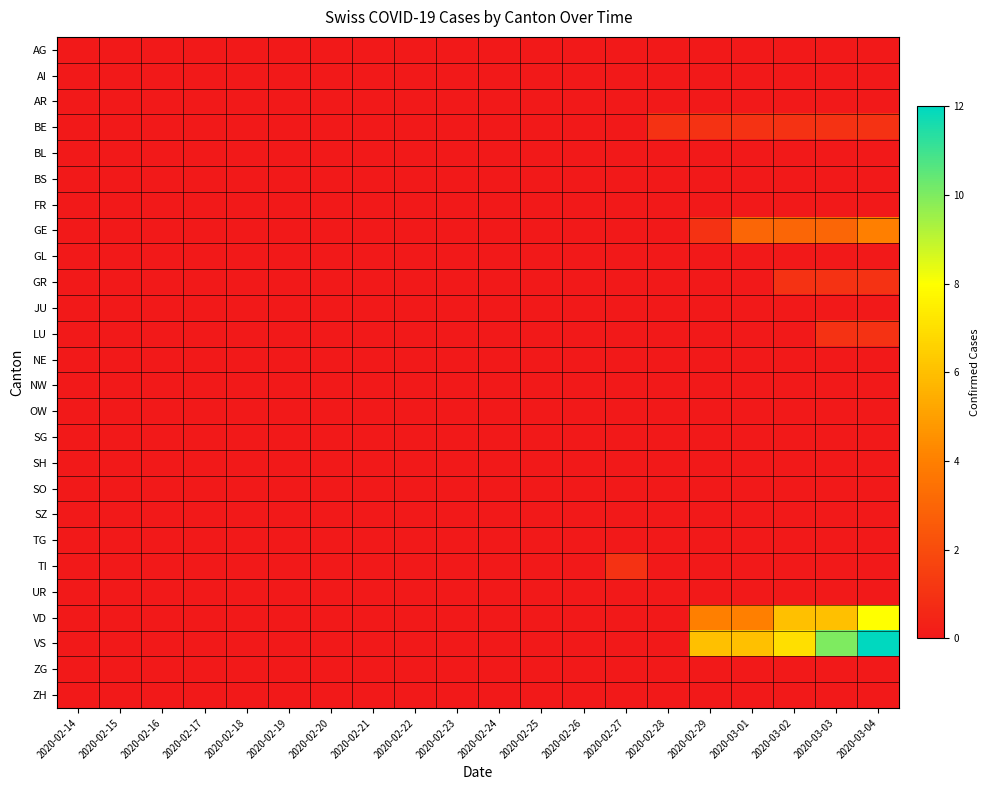

What is the spread (max minus min) of values at 2020-02-27?

1